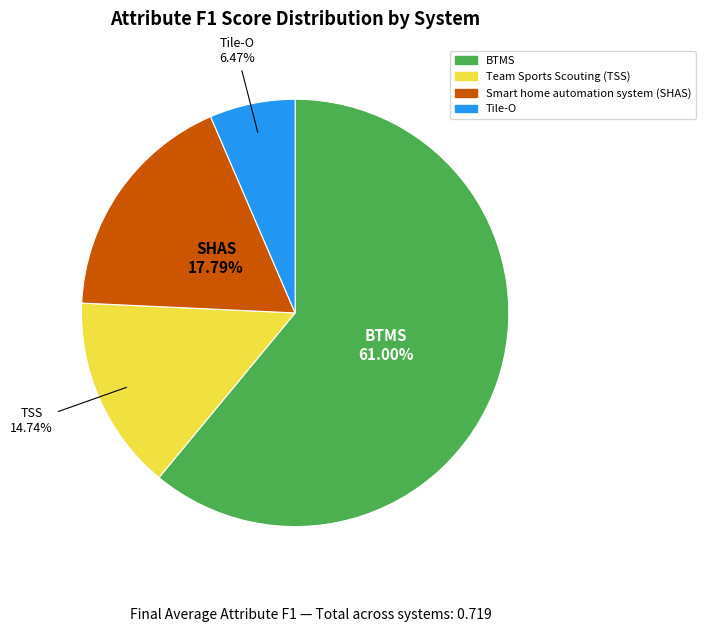

Which slice represents more than half of the pie?

BTMS